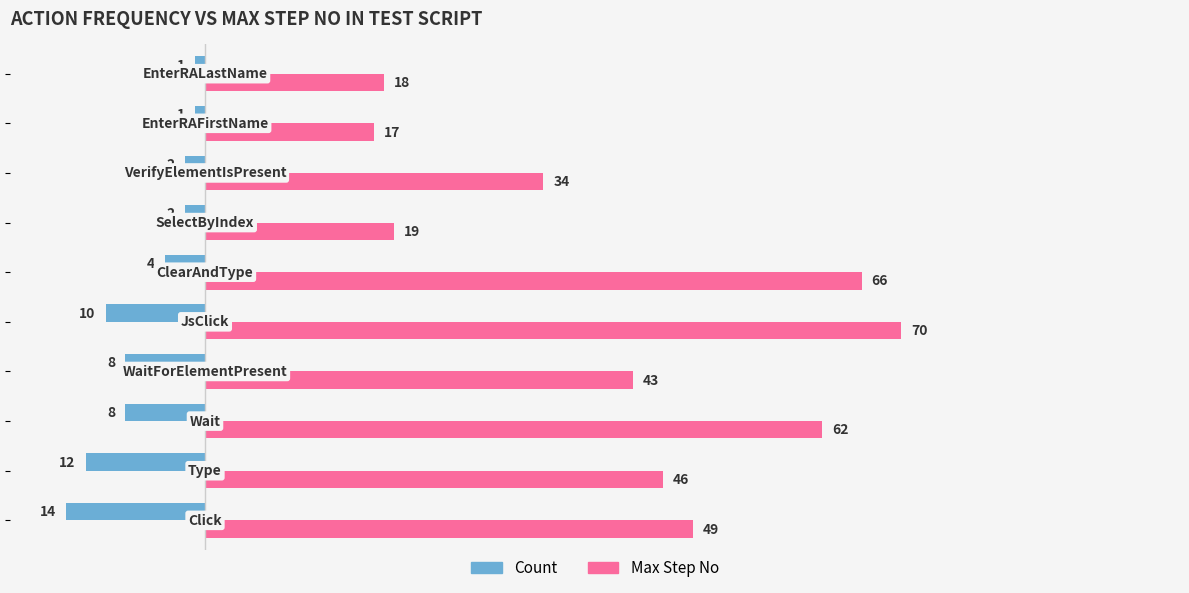

What is the average value of the Max Step No series?

42